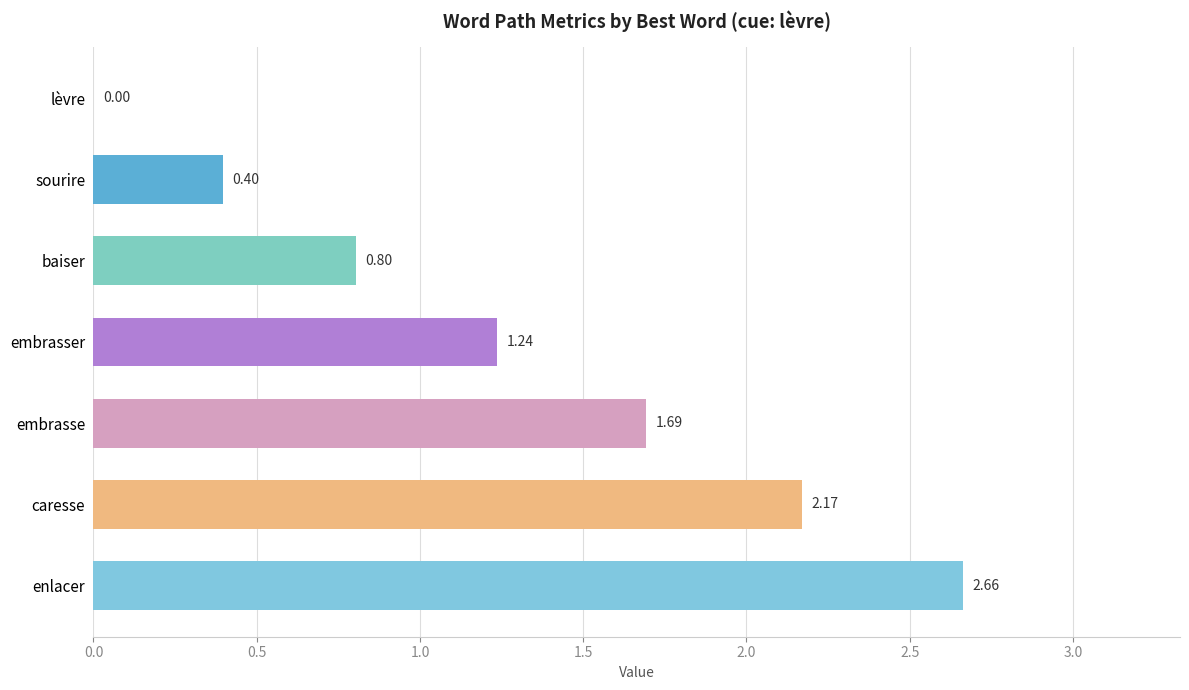

At which label is the value closest to 1?

baiser